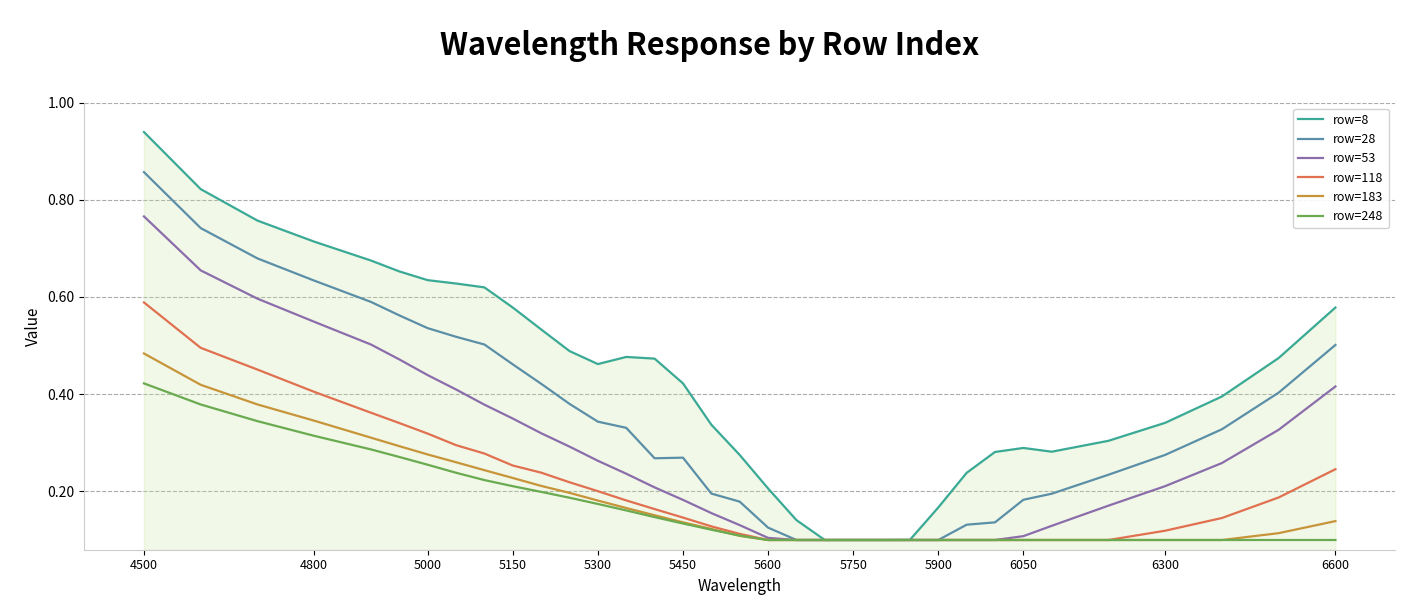

Which series has the largest total across all categories?

row=8